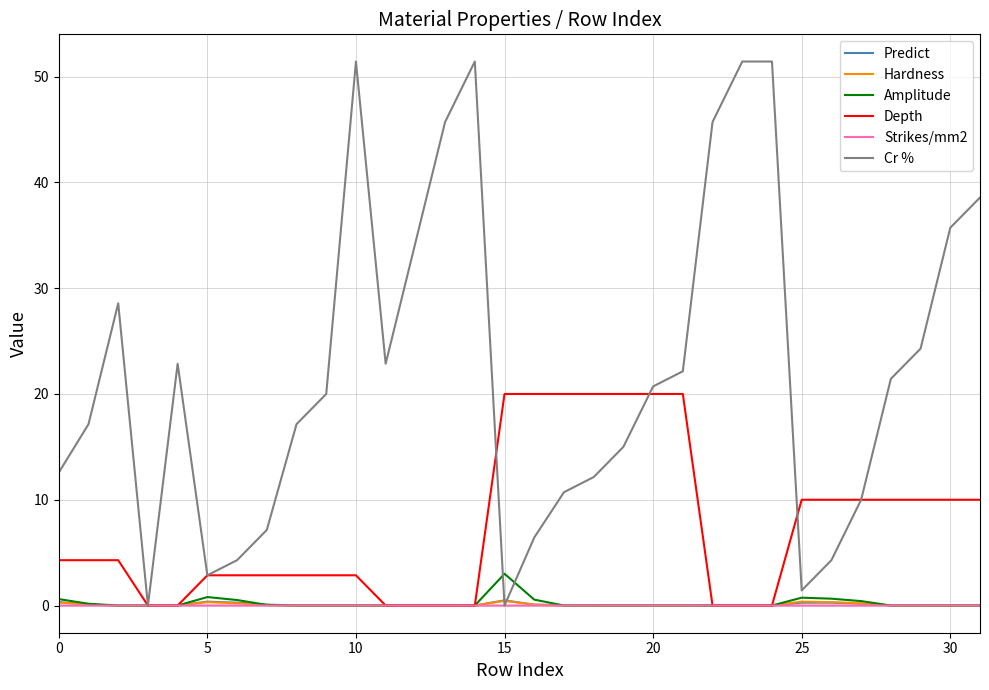

At how many categories does at least one series exceed 9?

28